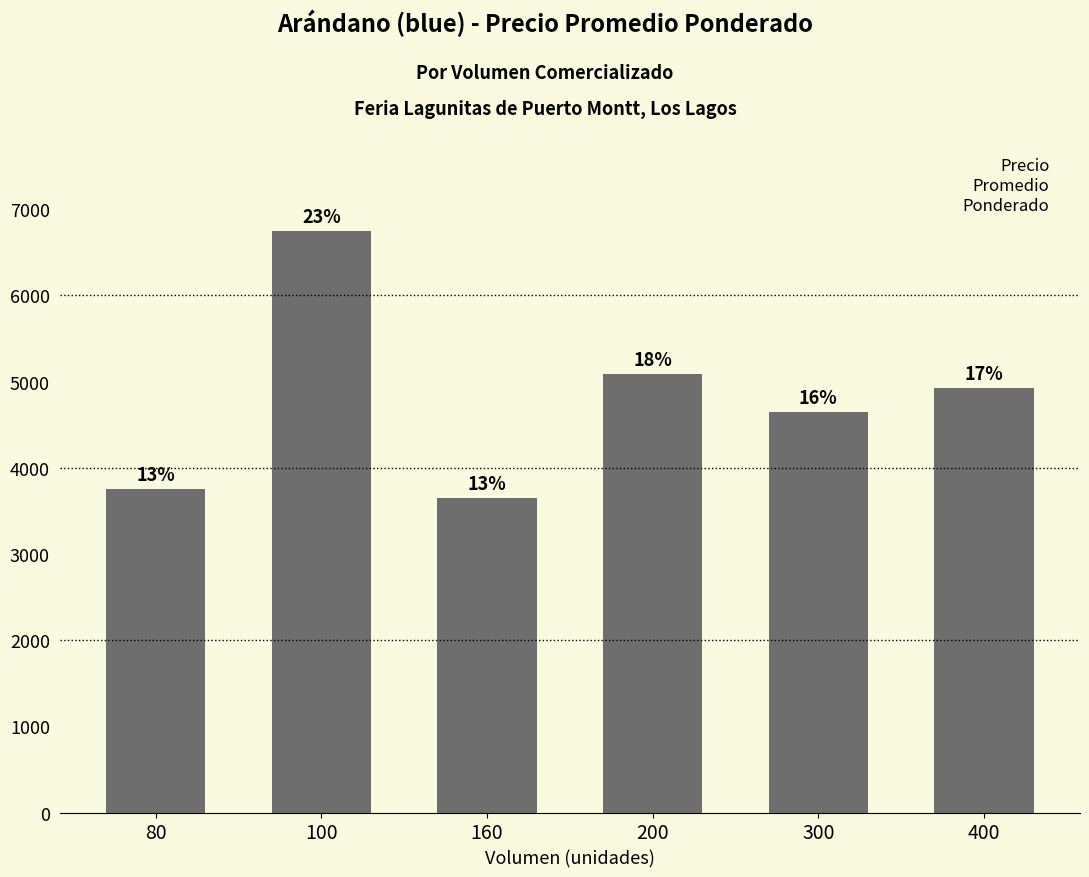

Where is the data nearest to the value 5200?

200